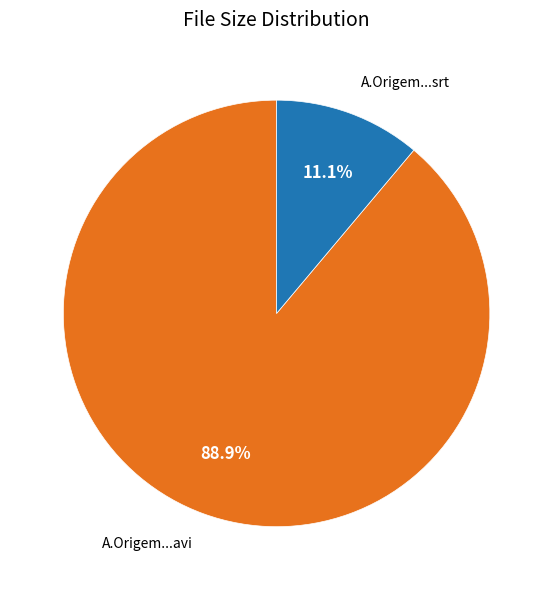

Is there a majority slice in this chart?

Yes